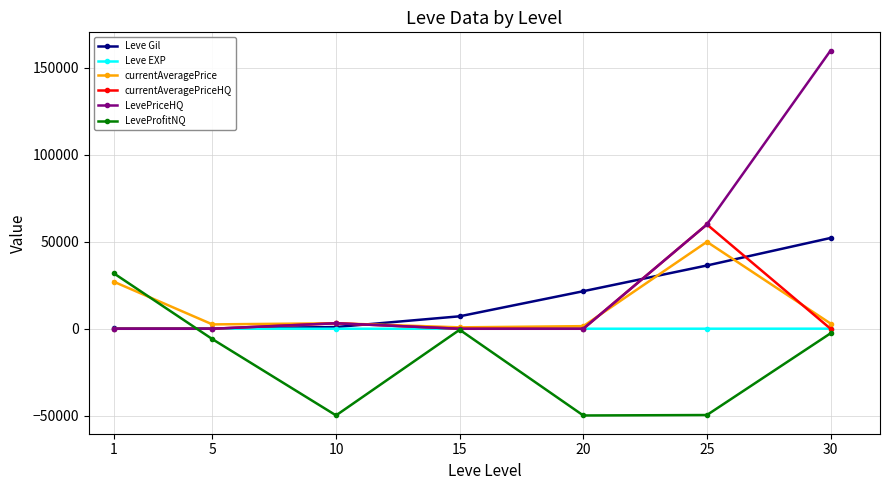

At which category does LeveProfitNQ reach its first local peak?

15